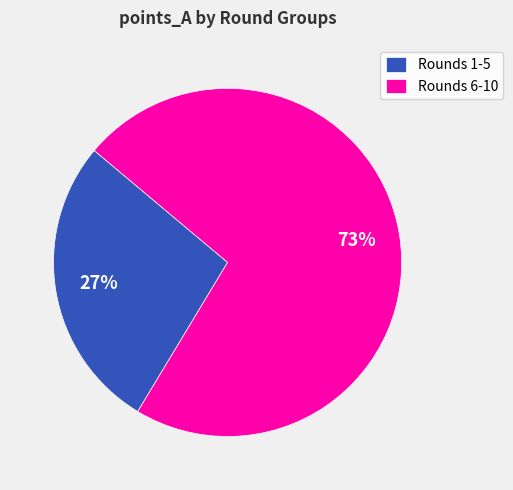

Do Rounds 6-10 and Rounds 1-5 together represent more than half of the pie?

Yes